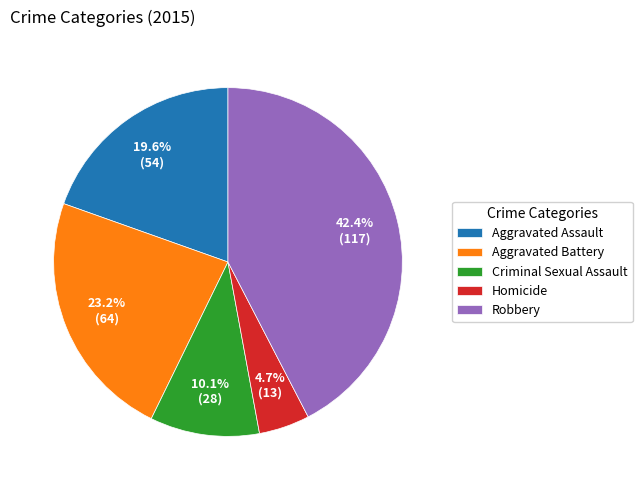

Is it true that Homicide is 5% of the pie?

True